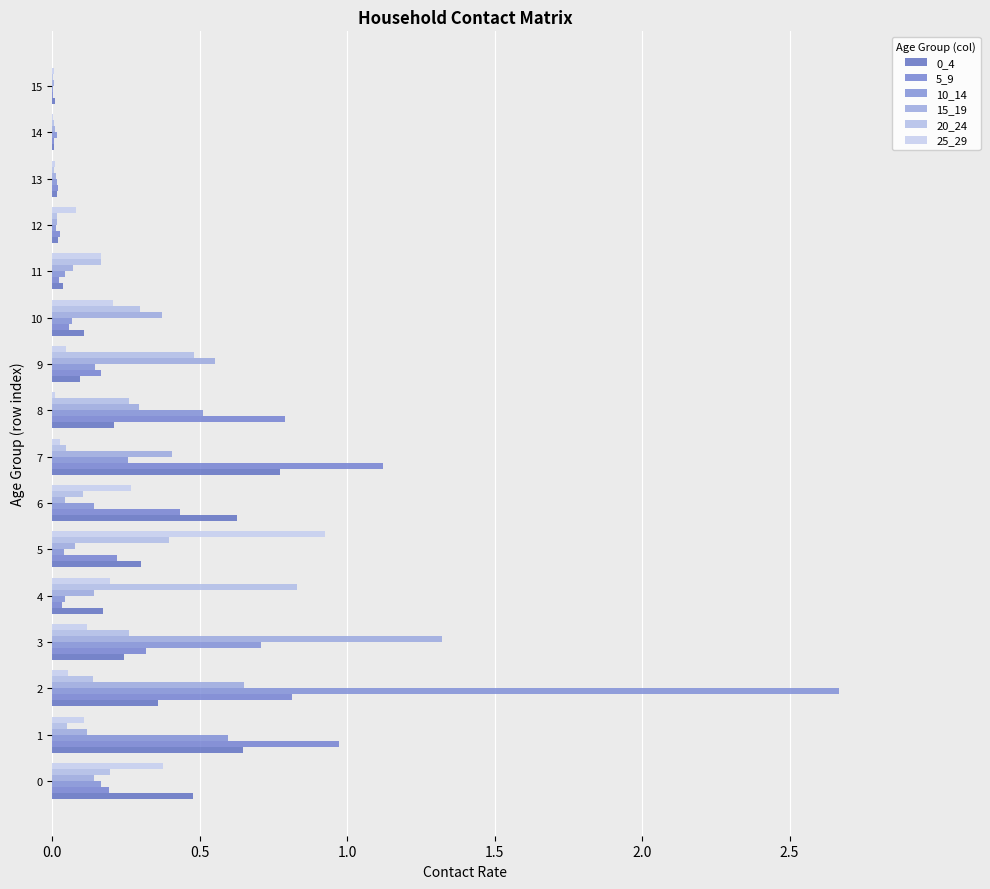

How many distinct data groups are displayed?

6